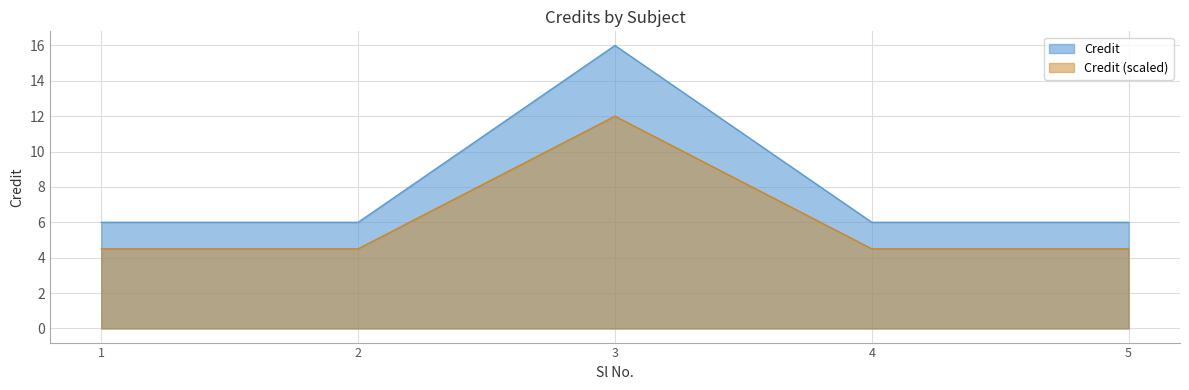

At which category does the data reach its first local peak?

3